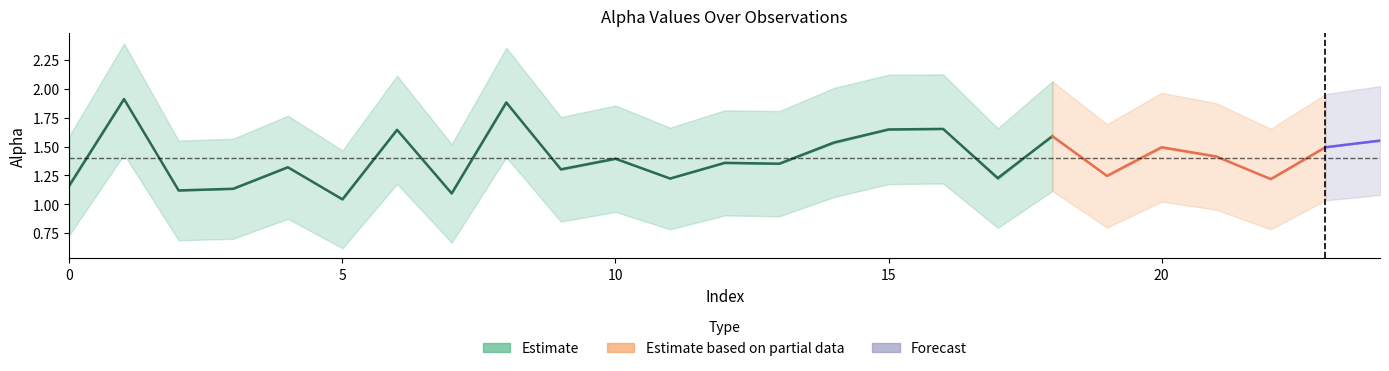

What is the average value of the alpha_r_vals series?

1.4